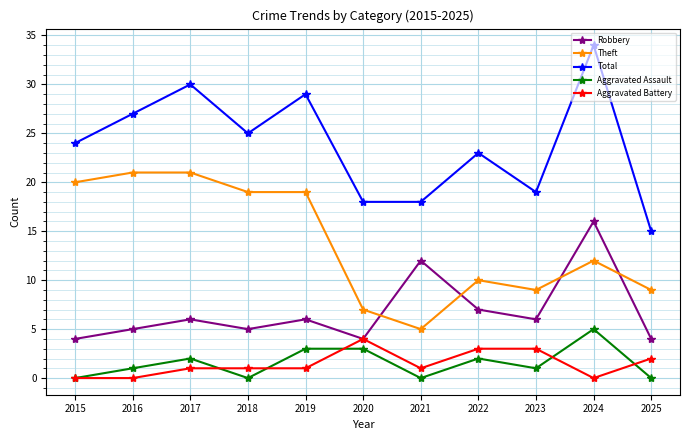

What is the value of the Robbery point at the 5th from the left?

6